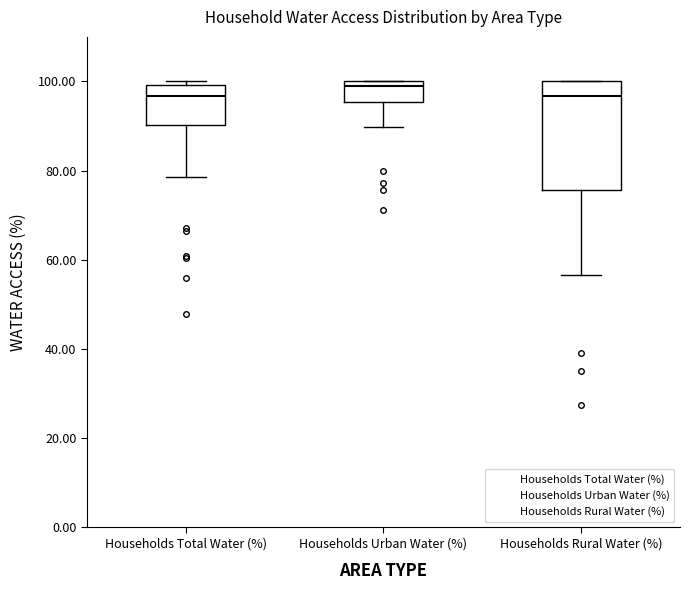

Reading left to right, read every box against the y-axis: the position of its median line, the range the box covers, and the ends of its whiskers. The values are not printed on the chart, so give them approximately, as read against the axis.

Households Total Water (%): median 96, box 90 to 100, whiskers 78 to 100 (just above the box's upper edge)
Households Urban Water (%): median 98, box 96 to 100, whiskers 90 to 100
Households Rural Water (%): median 96, box 76 to 100, whiskers 56 to 100